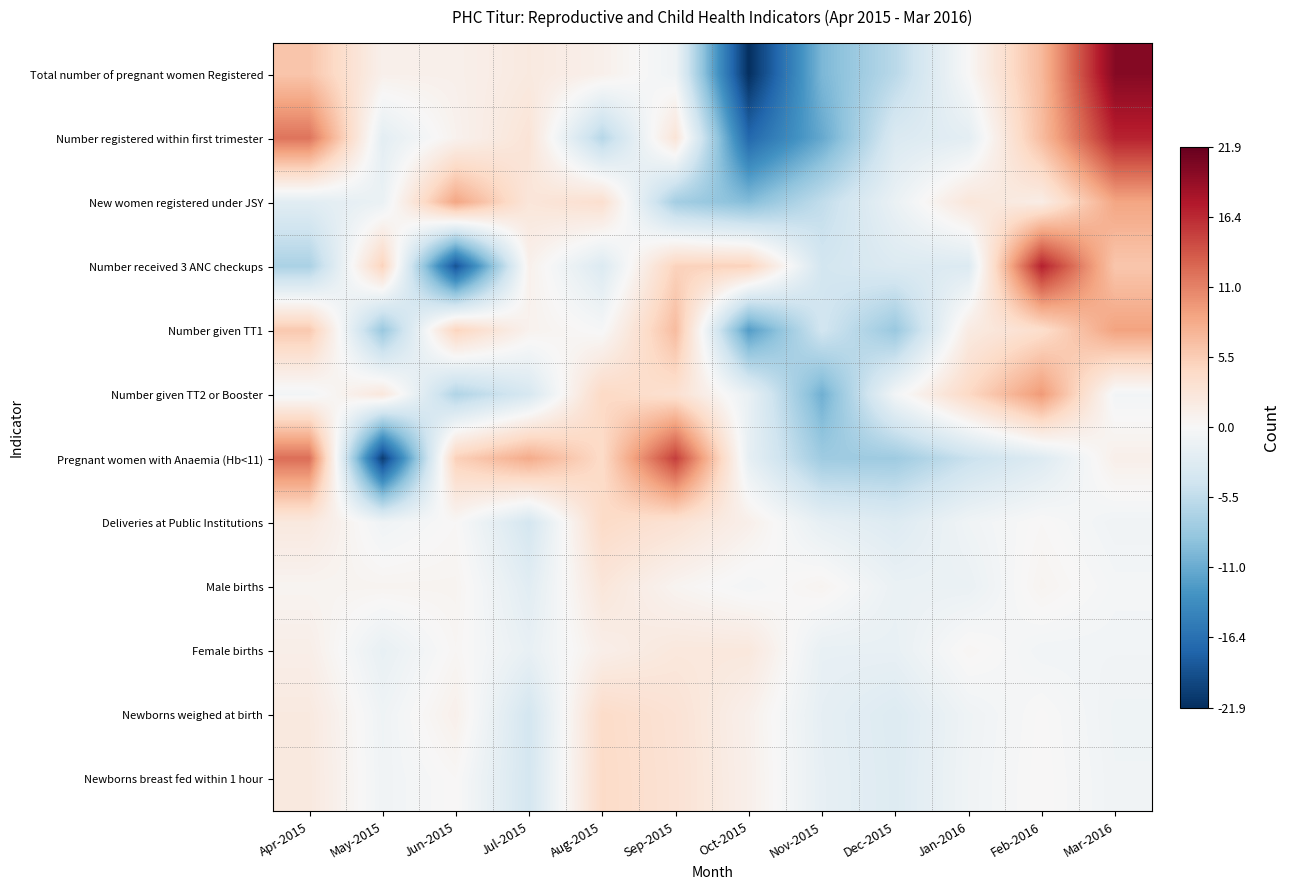

List the series in order of their peak value, highest first.

Total number of pregnant women Registered, Number received 3 ANC checkups, Number registered within first trimester, Pregnant women with Anaemia (Hb<11), Number given TT2 or Booster, Number given TT1, New women registered under JSY, Deliveries at Public Institutions, Newborns breast fed within 1 hour, Newborns weighed at birth, Male births, Female births